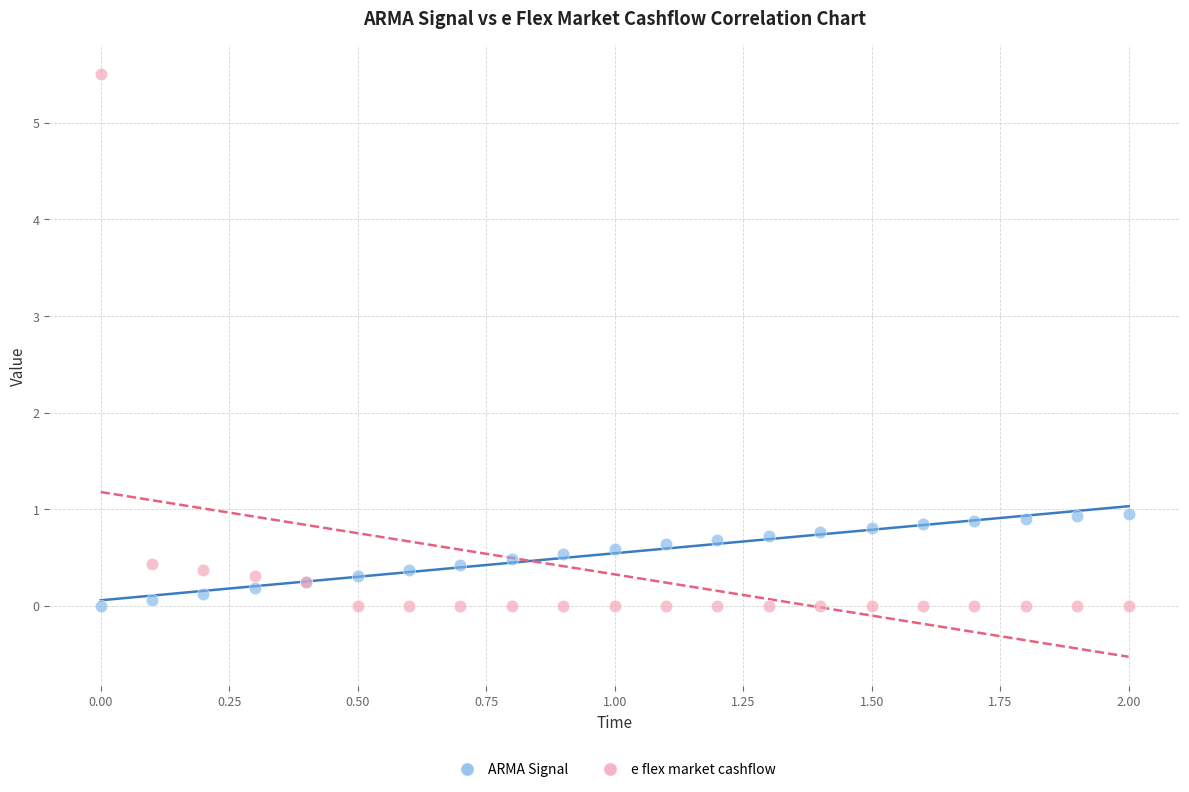

Which series has the largest Y range (max minus min)?

e flex market cashflow